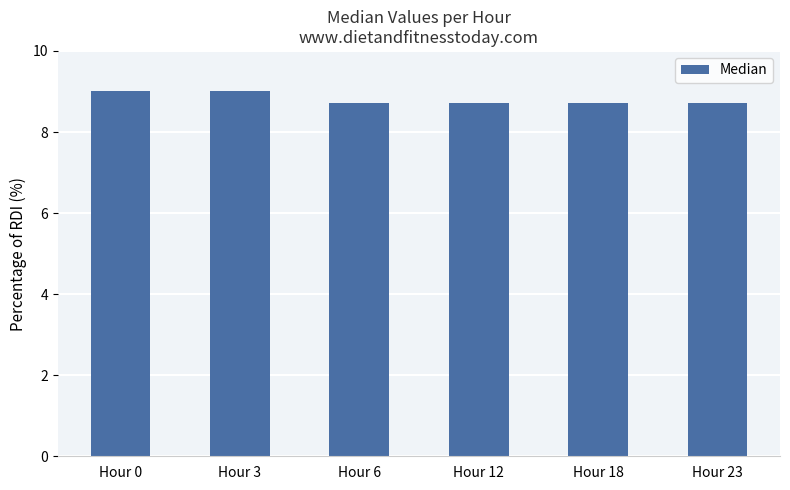

True or false: the data shows 3.5 at Hour 6.

False